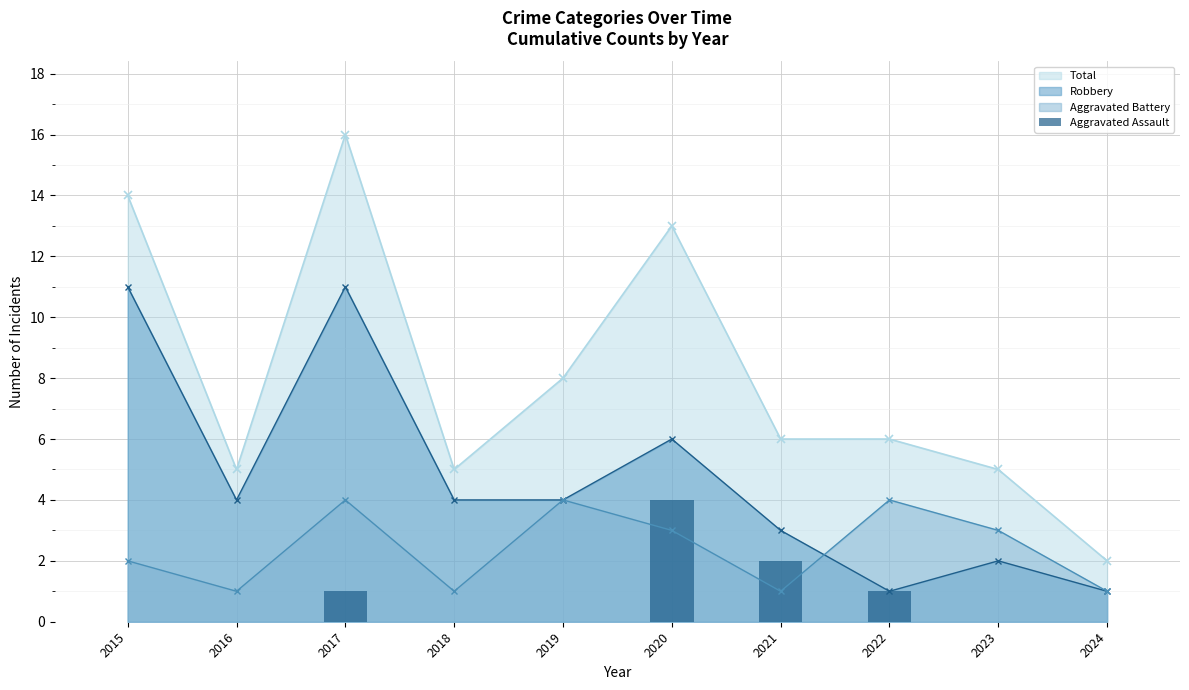

Where is Total nearest to the value 9?

2019